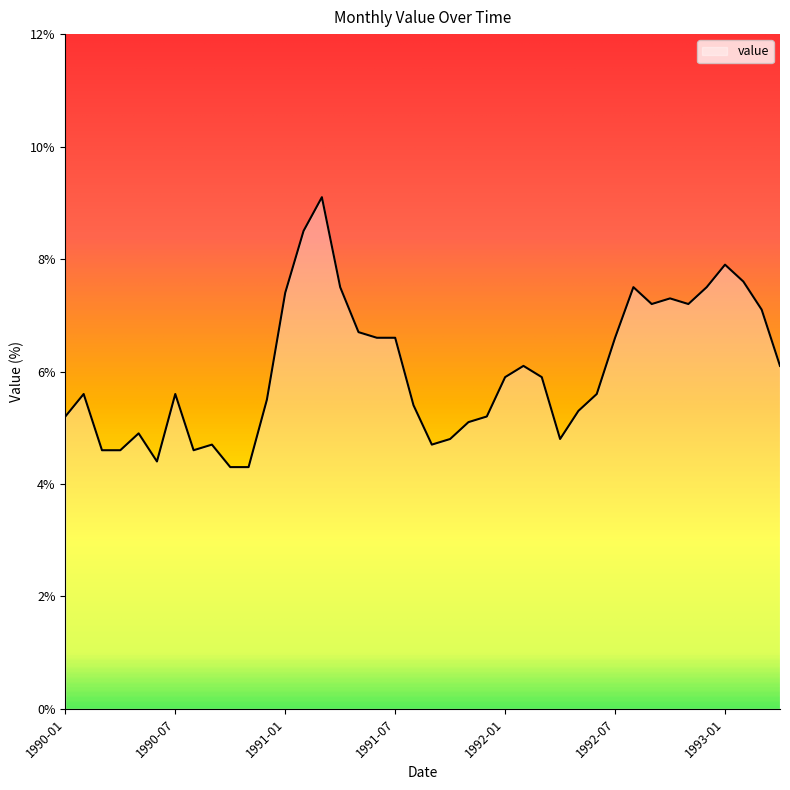

What is the difference between the maximum and minimum values?

4.8